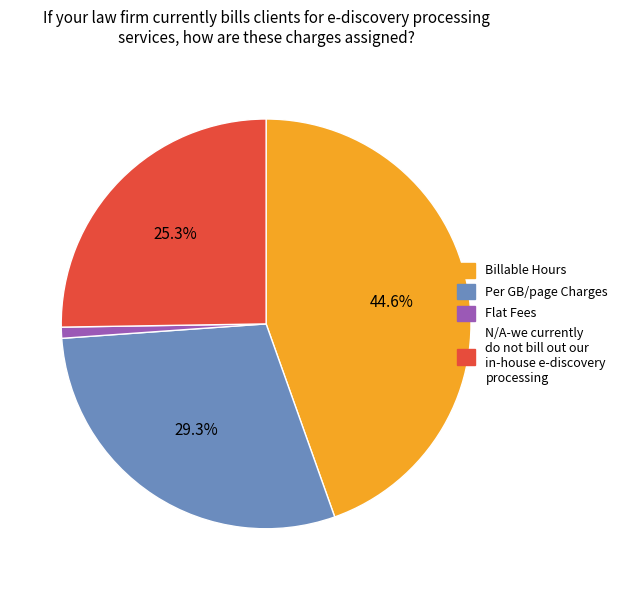

Which has a higher value, N/A-we currently do not bill out our in-house e-discovery processing or Billable Hours?

Billable Hours